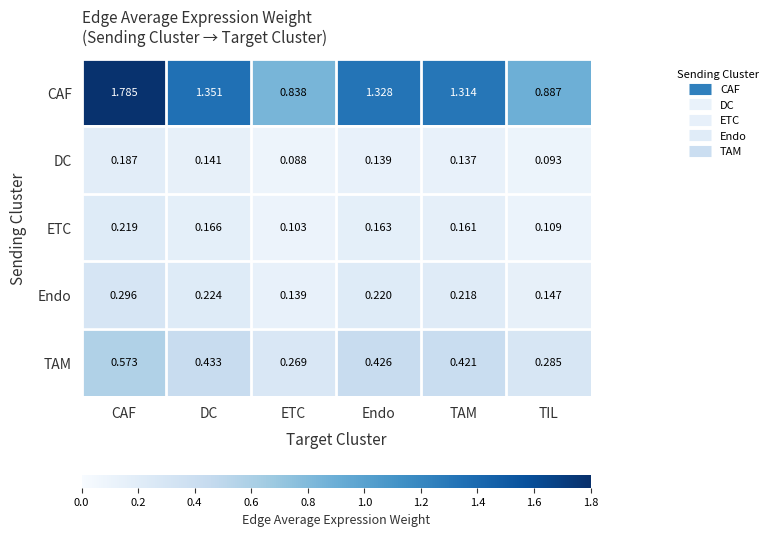

Count the number of data series in this chart.

5